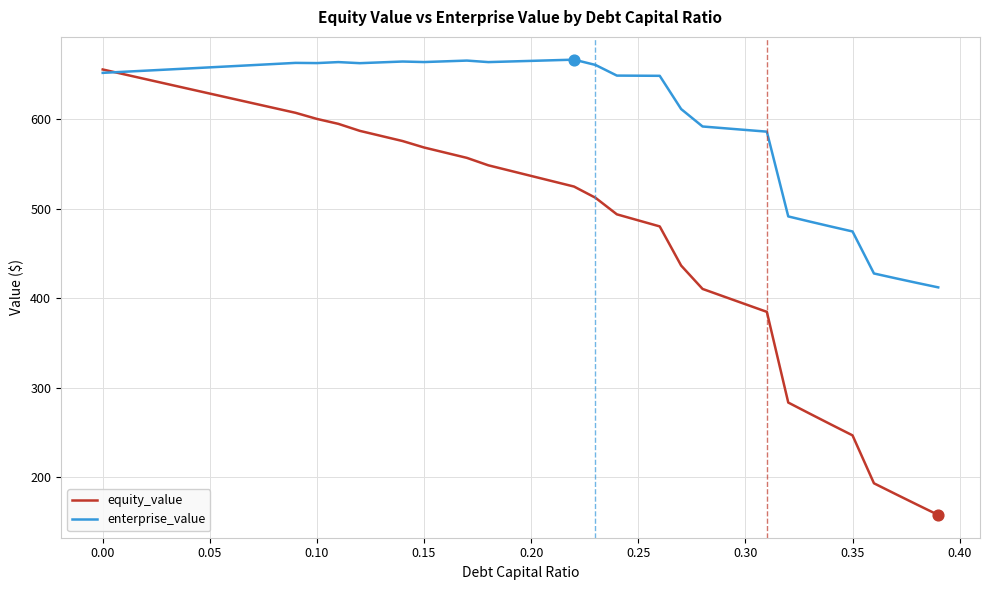

Which series has the largest range (max minus min)?

equity_value